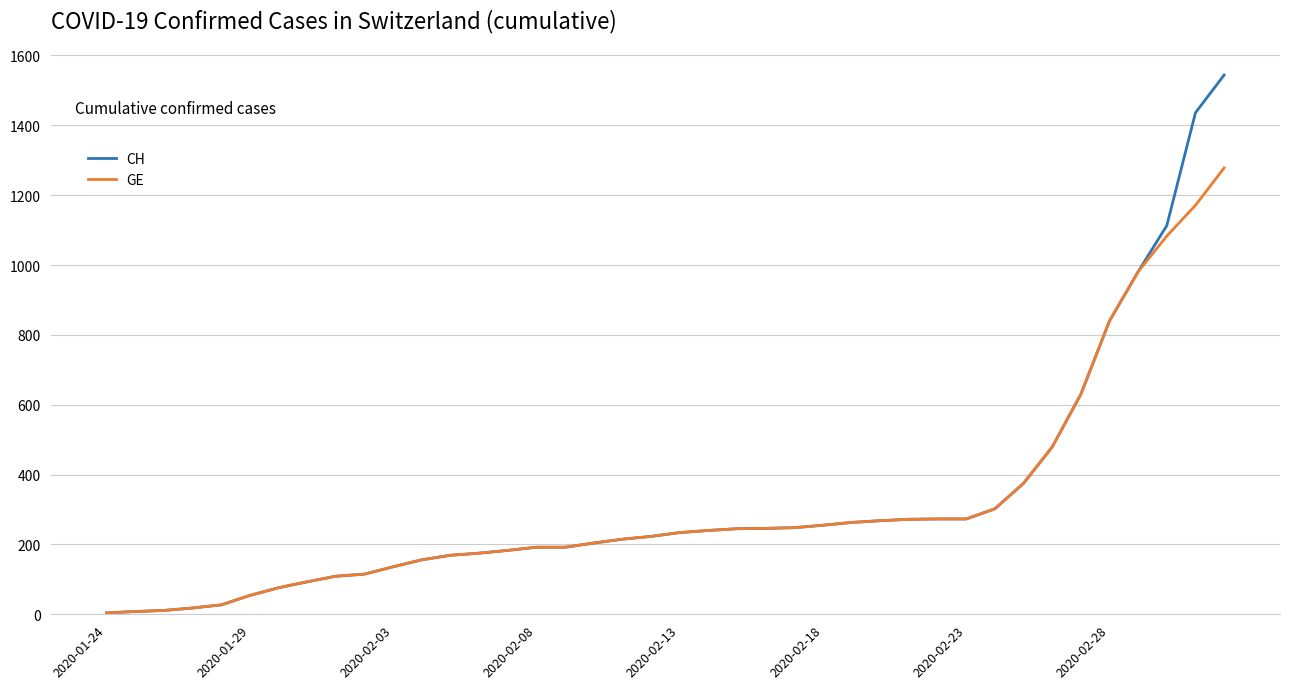

List the series in order of their peak value, lowest first.

GE, CH